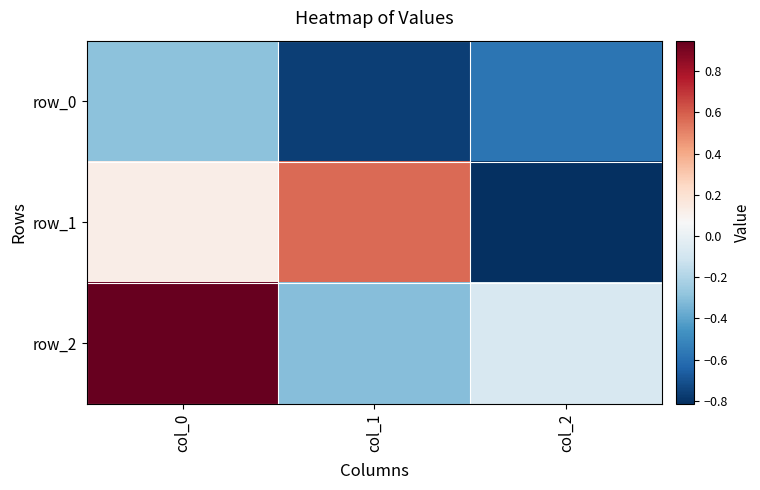

The value of row_0 at col_2 is -0.2. True or false?

False